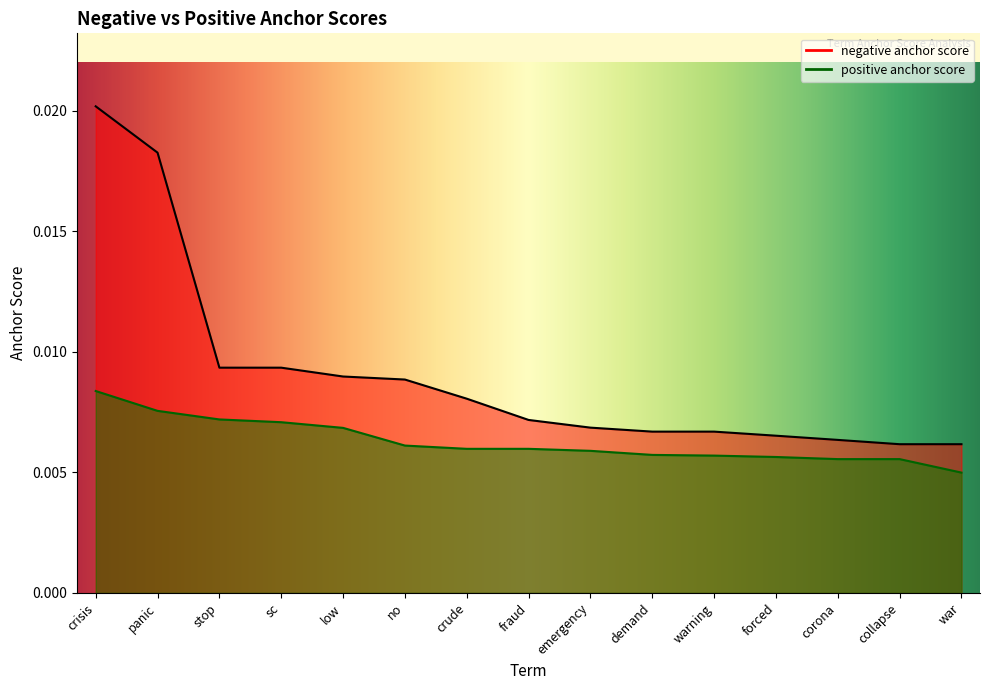

Which series has the largest total across all categories?

negative anchor score